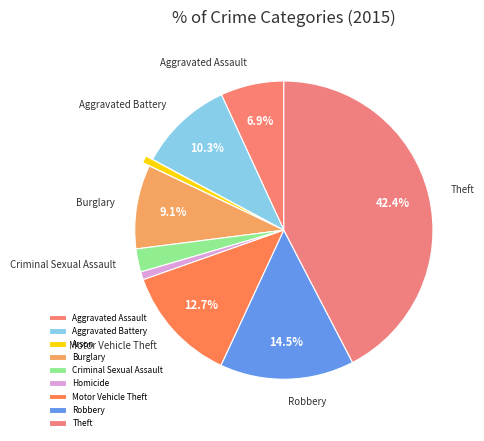

To the nearest percent, what is the average slice percentage?

11%